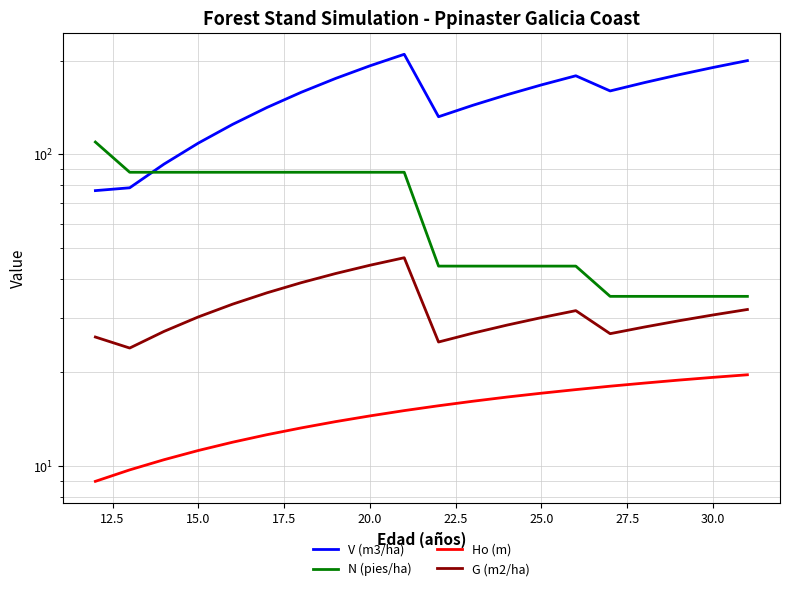

True or false: G (m2/ha) and N (pies/ha) intersect in this chart.

False